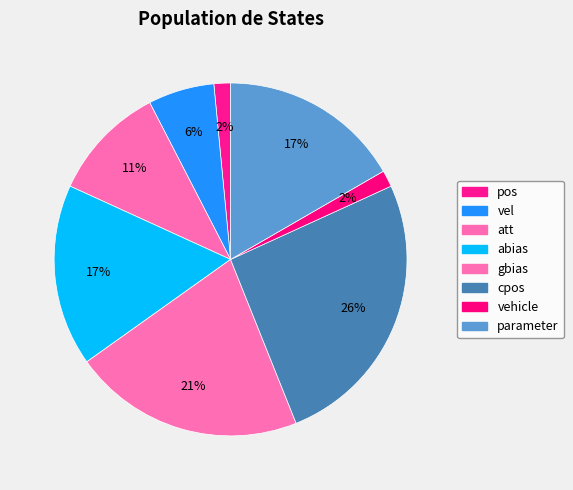

Which slice is the smallest?

pos